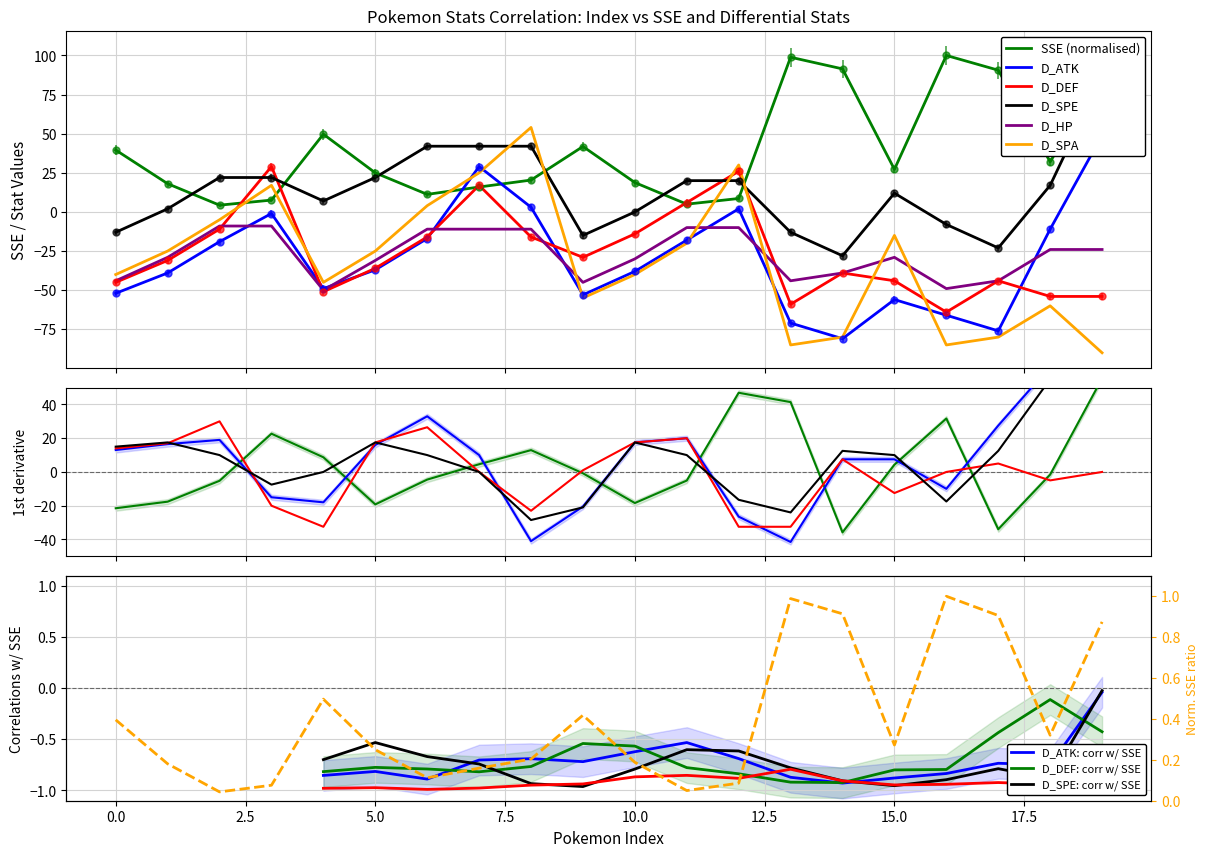

Is it true that SSE equals 43.2 at 15?

False